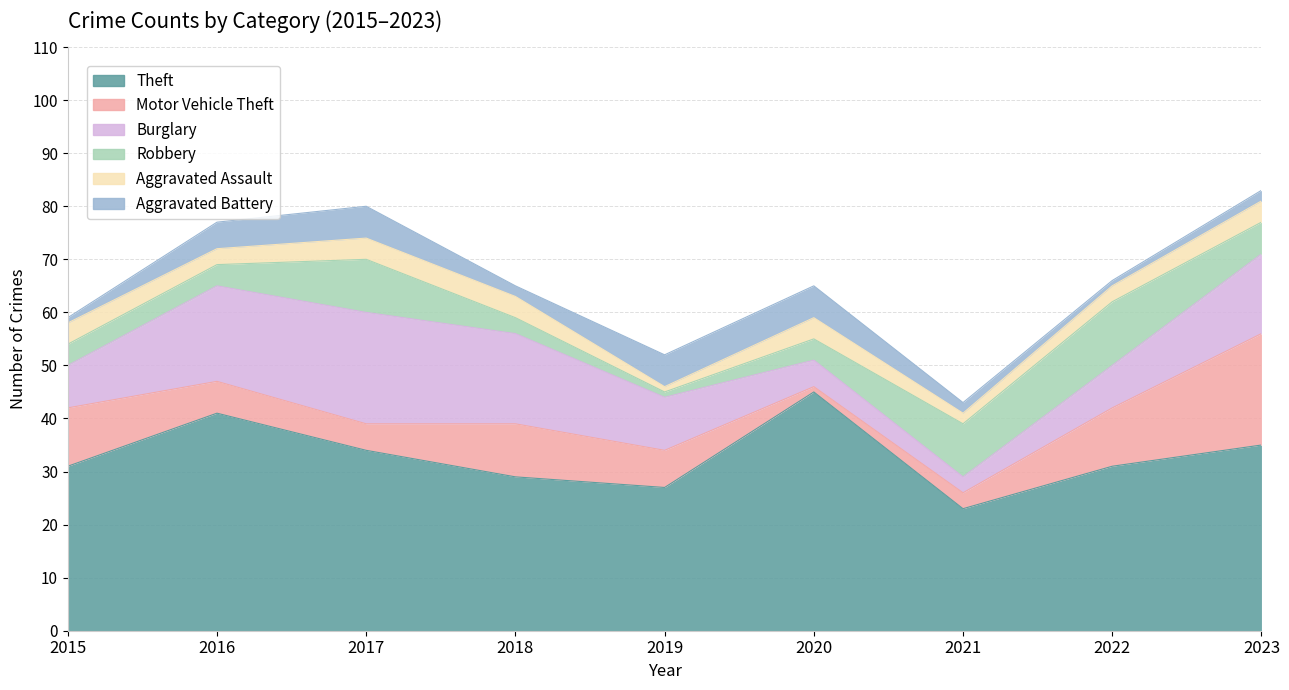

At which category does the chart reach its peak across all series?

2020